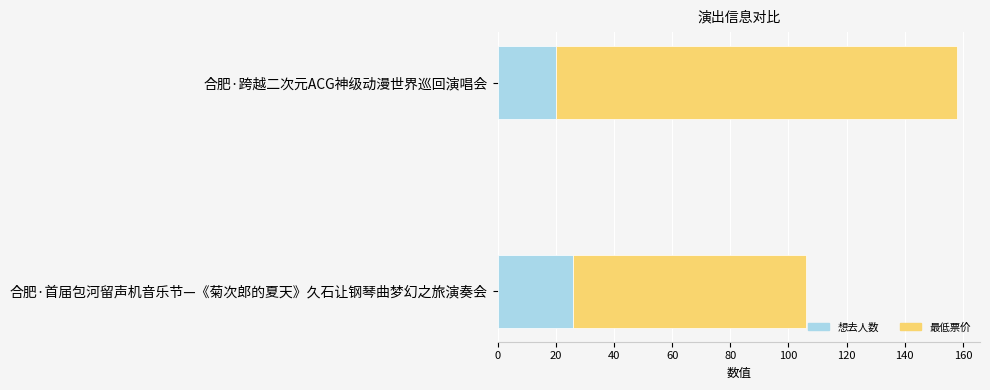

What is the lowest value of the 想去人数 series?

20